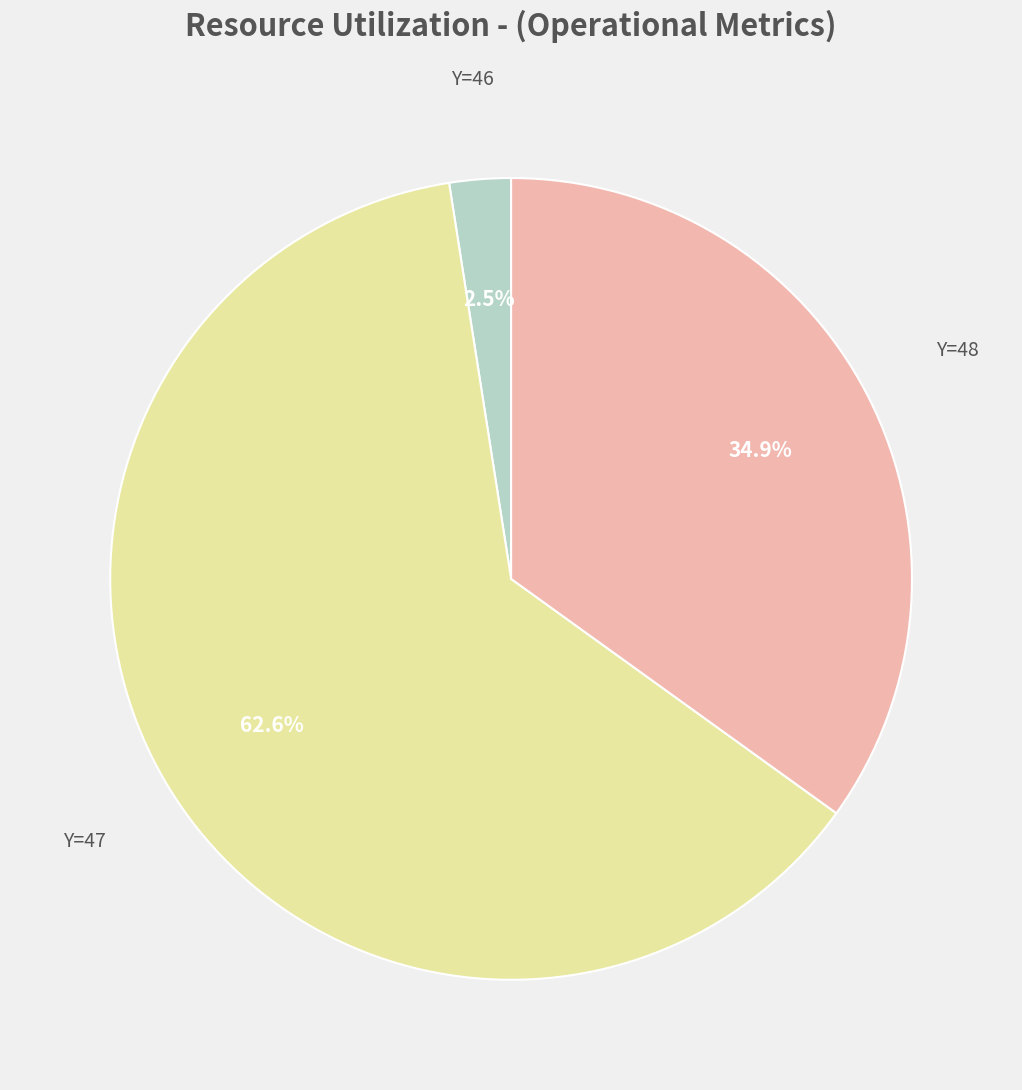

Is there any slice that represents more than half of the pie?

Yes